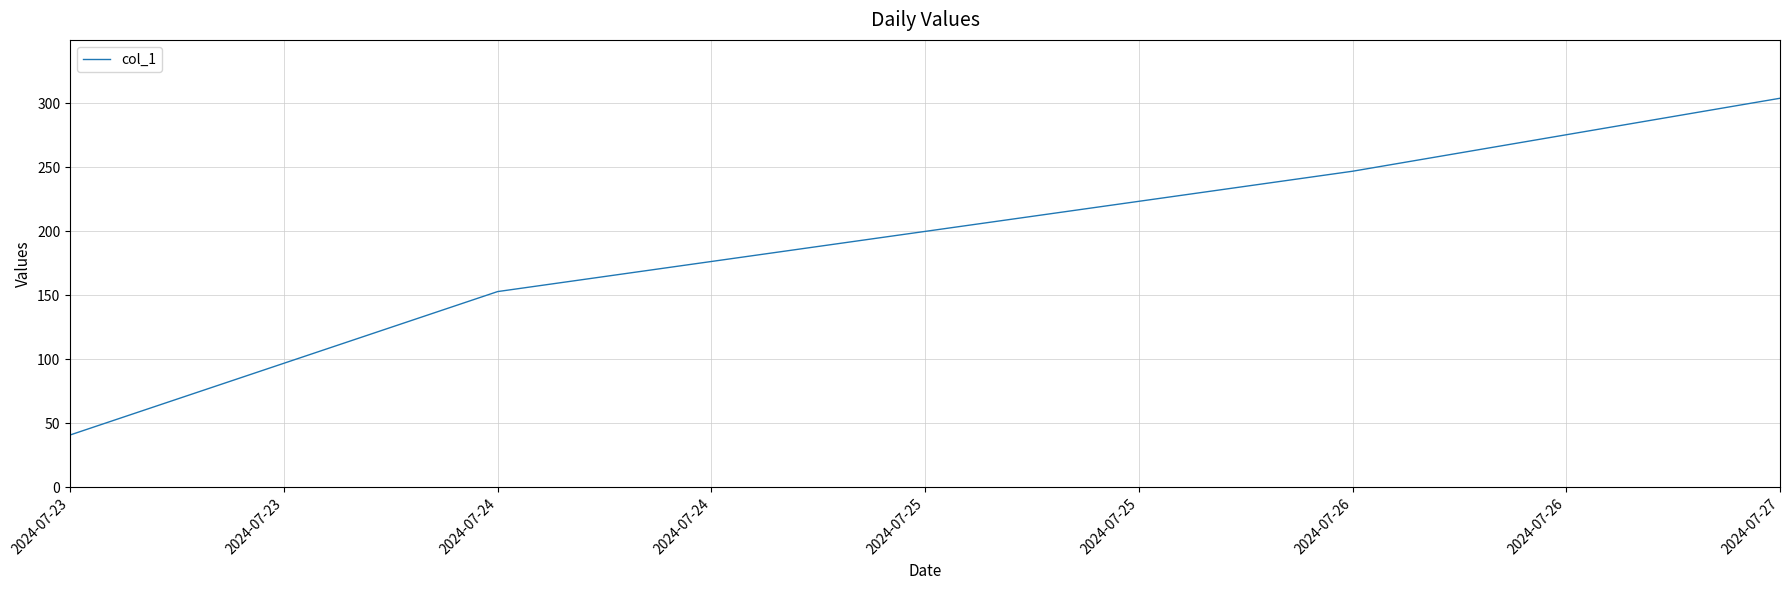

What is the change in value from 2024-07-23 to 2024-07-24?

+112